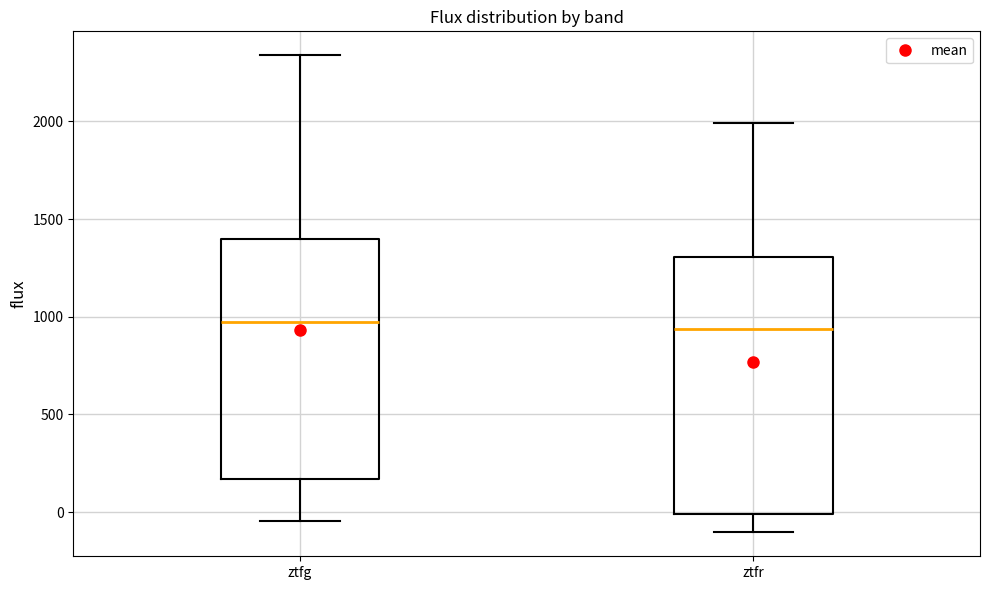

Which box is the tallest, from its lower edge to its upper edge?

ztfr